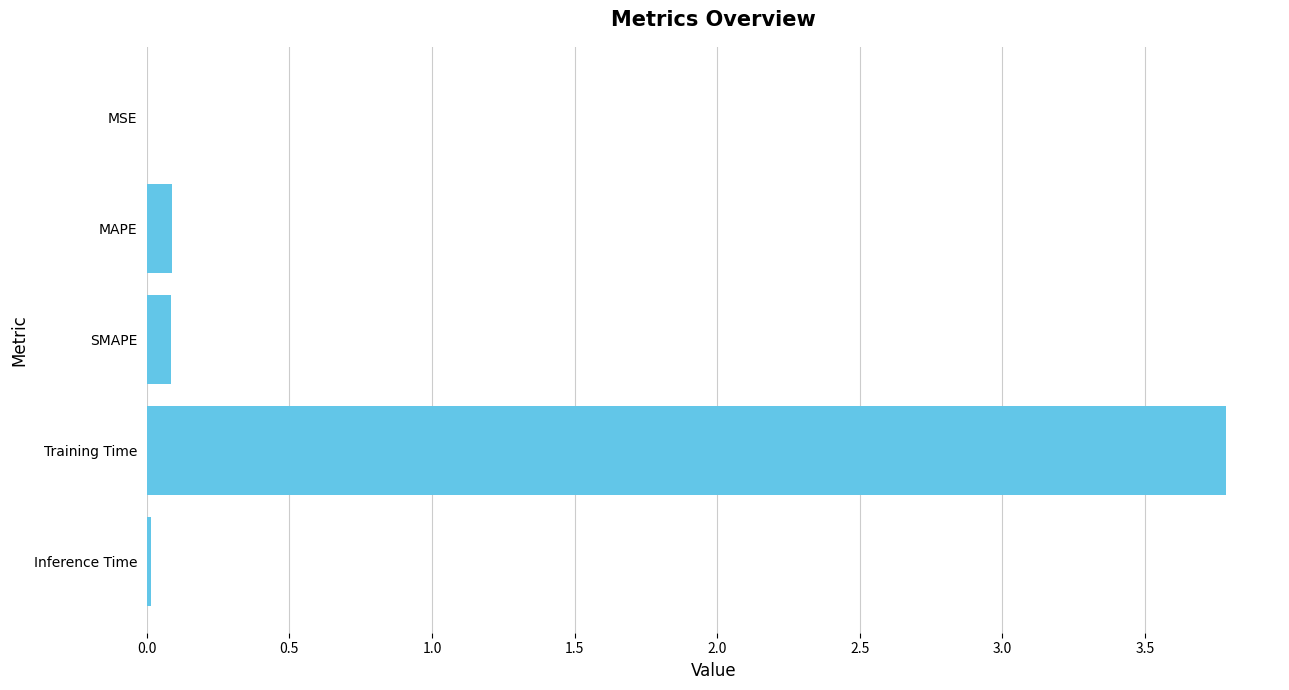

What is the sum of all values?

4.0